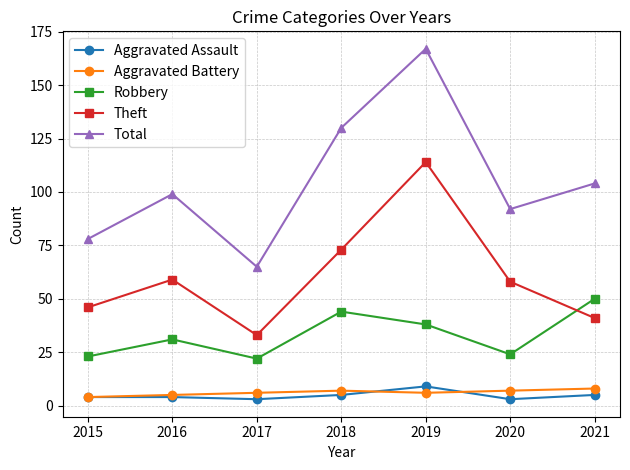

What is the difference between the maximum and second lowest values in the Aggravated Assault series?

6